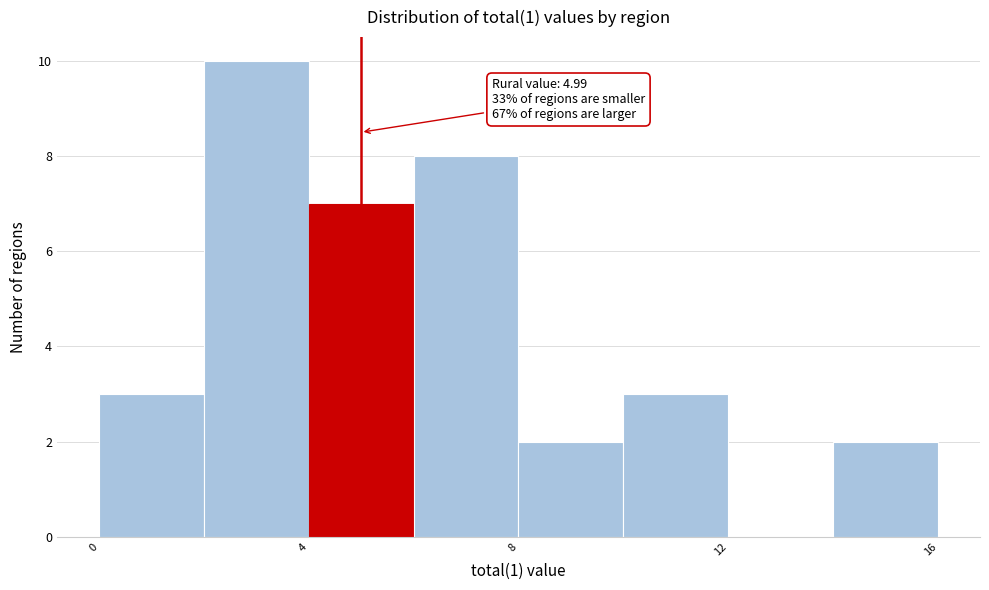

Over which range of the x-axis is the bar tallest?

2 to 4